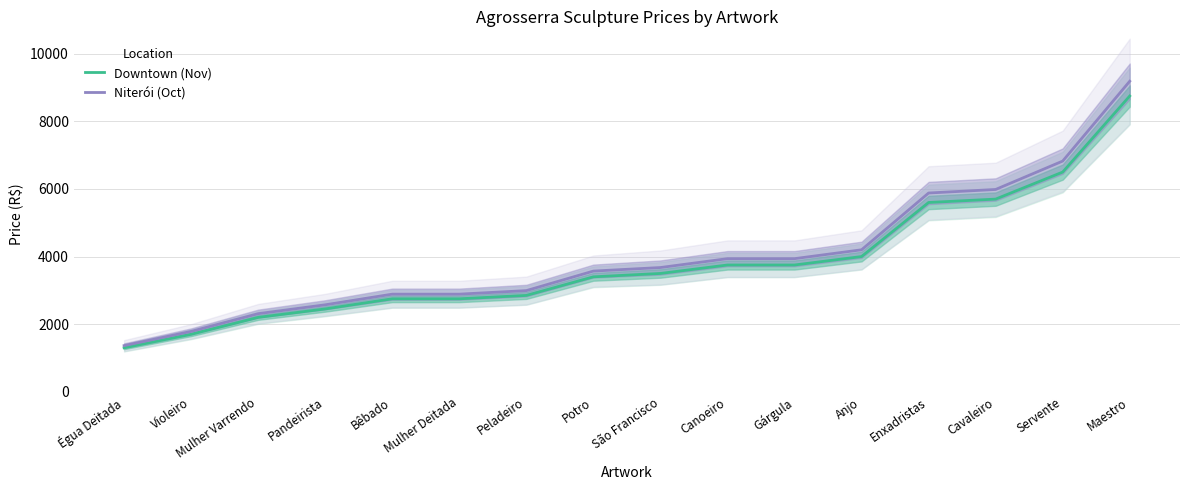

How many data points does each series have?

16